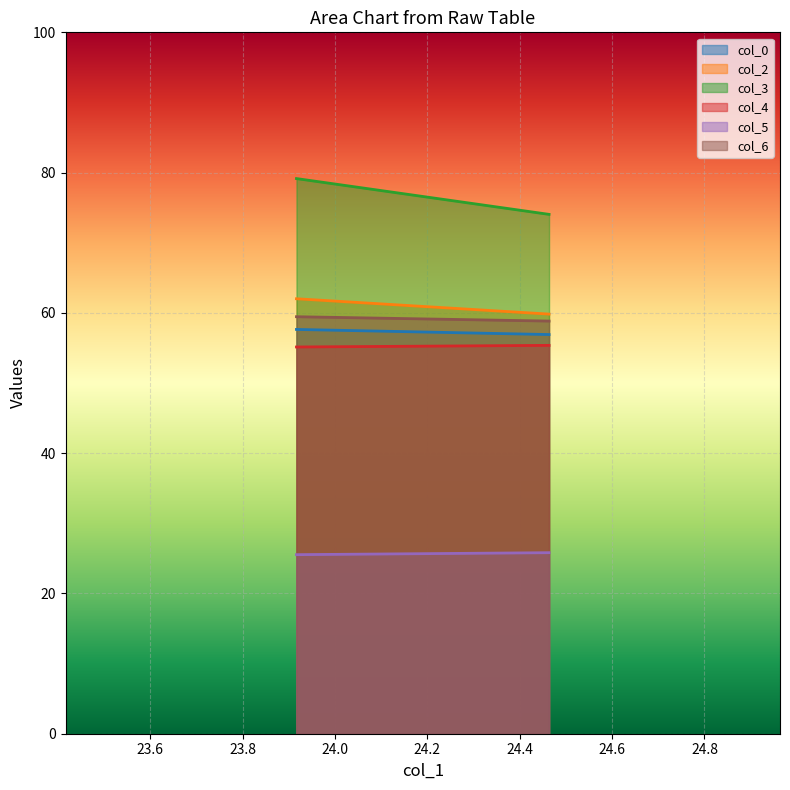

Reading left to right, transcribe all the data shown in this chart.

col_0: 23.91666667=57.6	24.46354167=56.9
col_2: 23.91666667=62.0	24.46354167=59.8
col_3: 23.91666667=79.2	24.46354167=74.0
col_4: 23.91666667=55.1	24.46354167=55.4
col_5: 23.91666667=25.5	24.46354167=25.8
col_6: 23.91666667=59.5	24.46354167=58.8